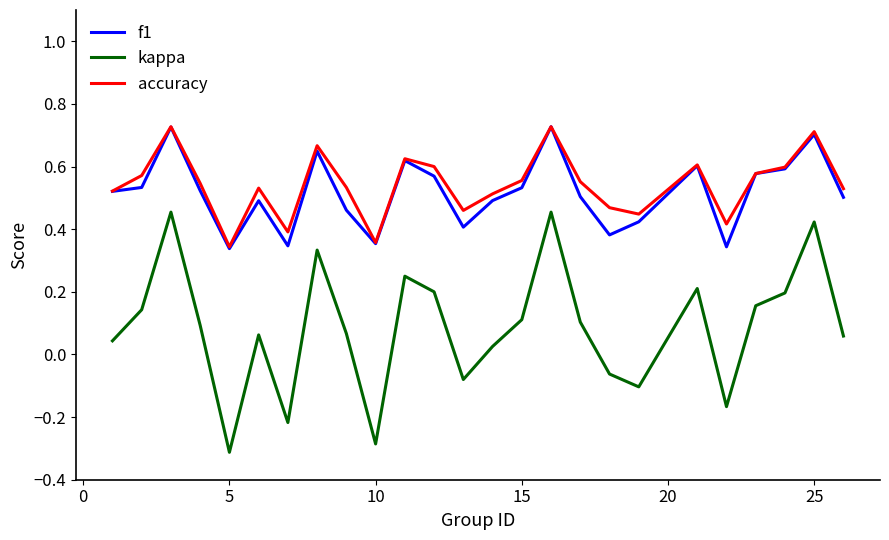

What is the minimum value shown in the chart?

-0.3